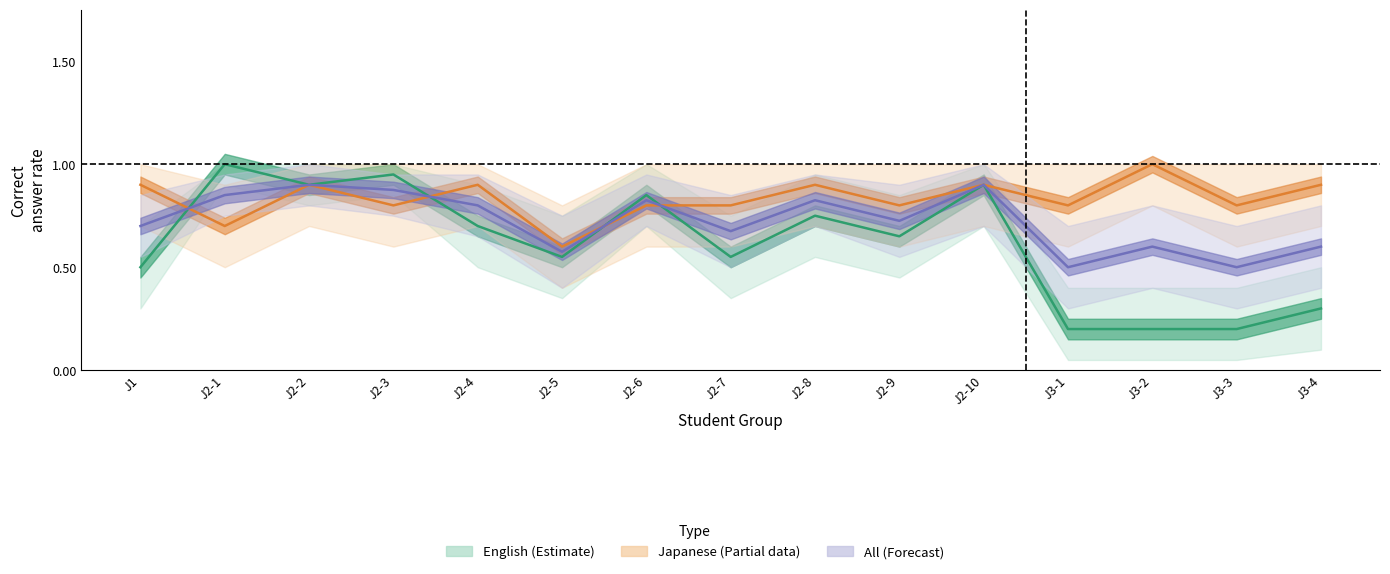

What is the difference between the highest and lowest values at J3-2?

0.8